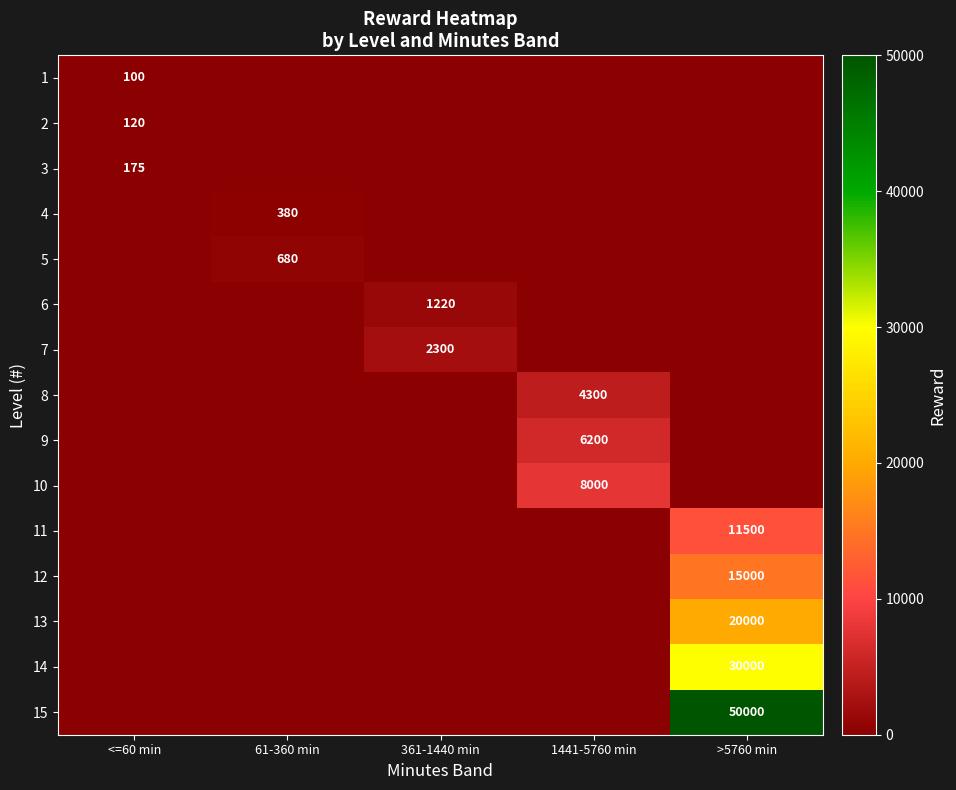

Which label corresponds to the largest value in the chart?

>5760 min